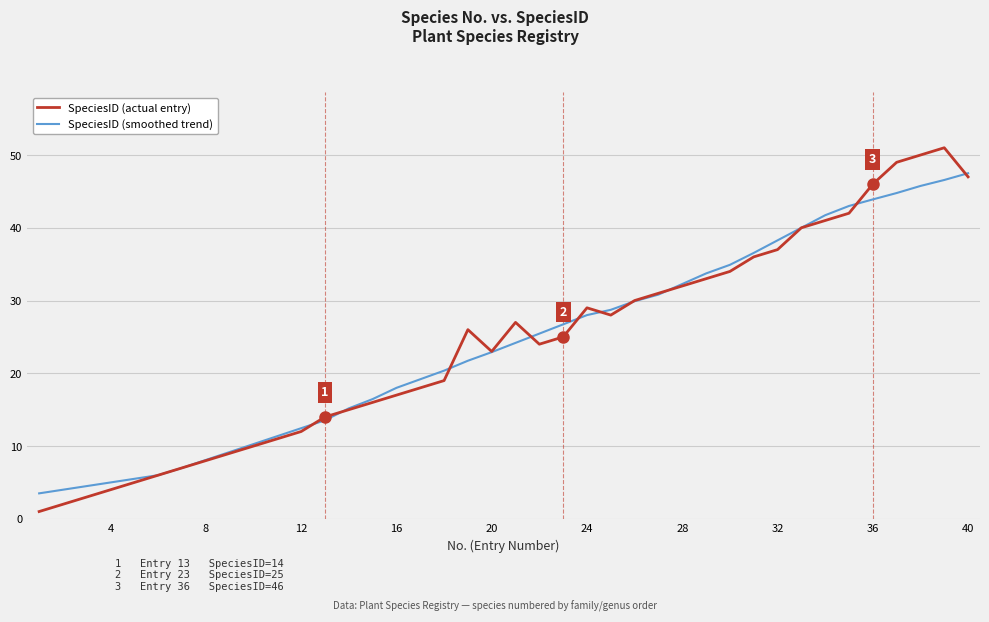

Which series has the widest spread of values?

SpeciesID (actual entry)